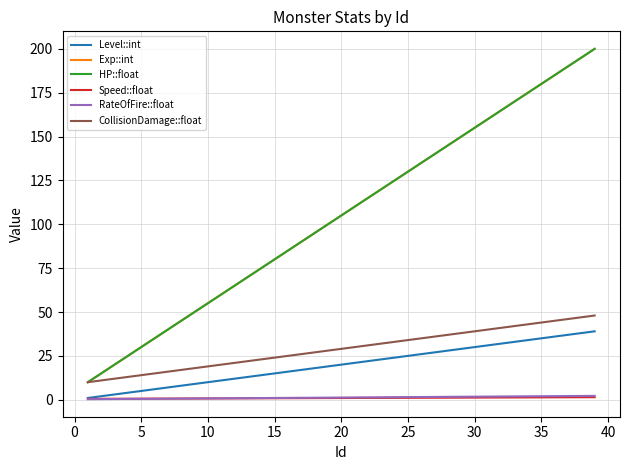

Is this an area chart (filled region under the line)?

No